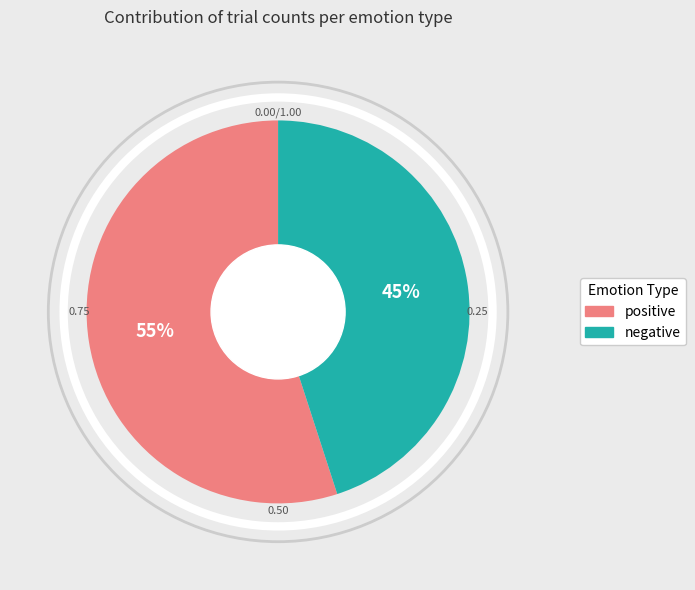

True or false: negative accounts for 45% of the total.

True